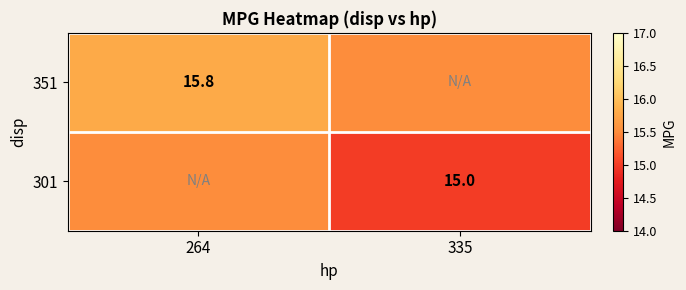

Is the value of 351 at 264 greater than the value of 301 at 335?

Yes